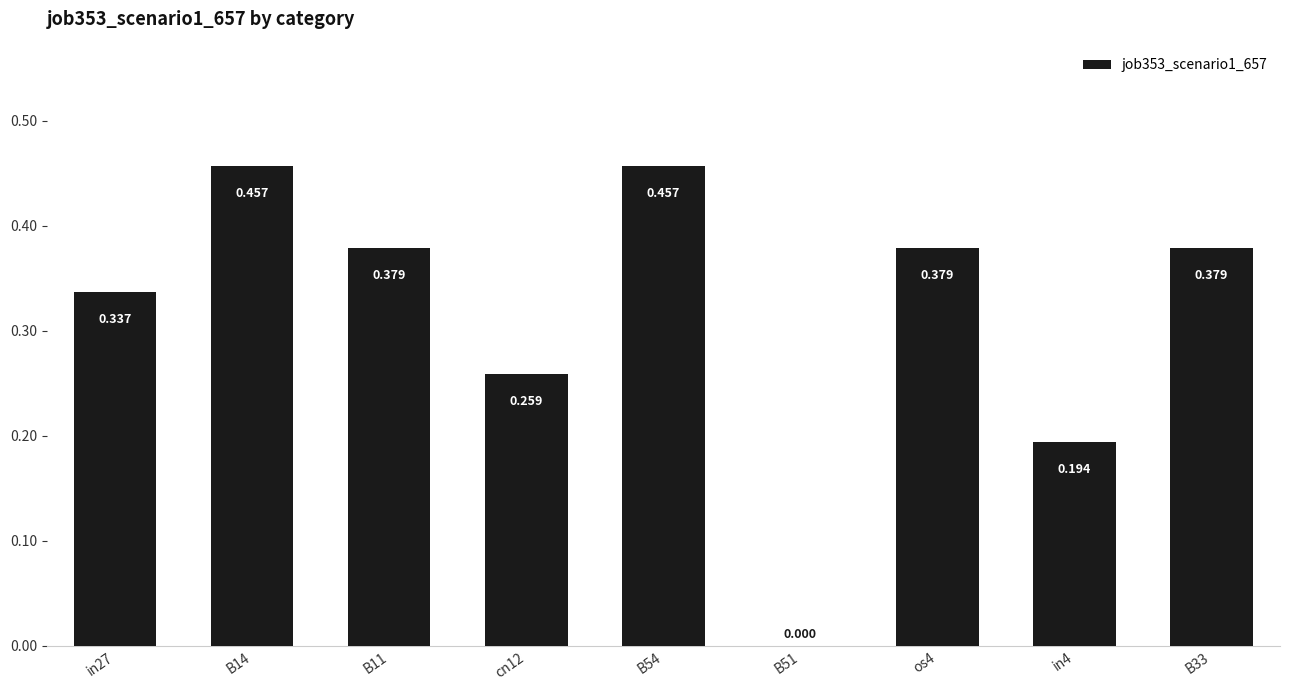

How many series are shown in this chart?

1